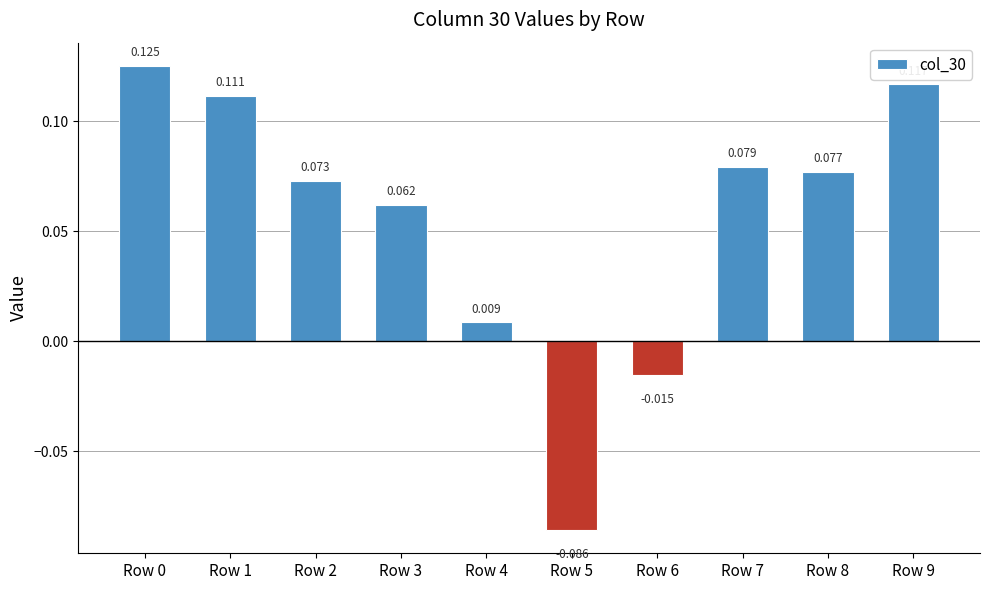

How many values exceed 0?

8